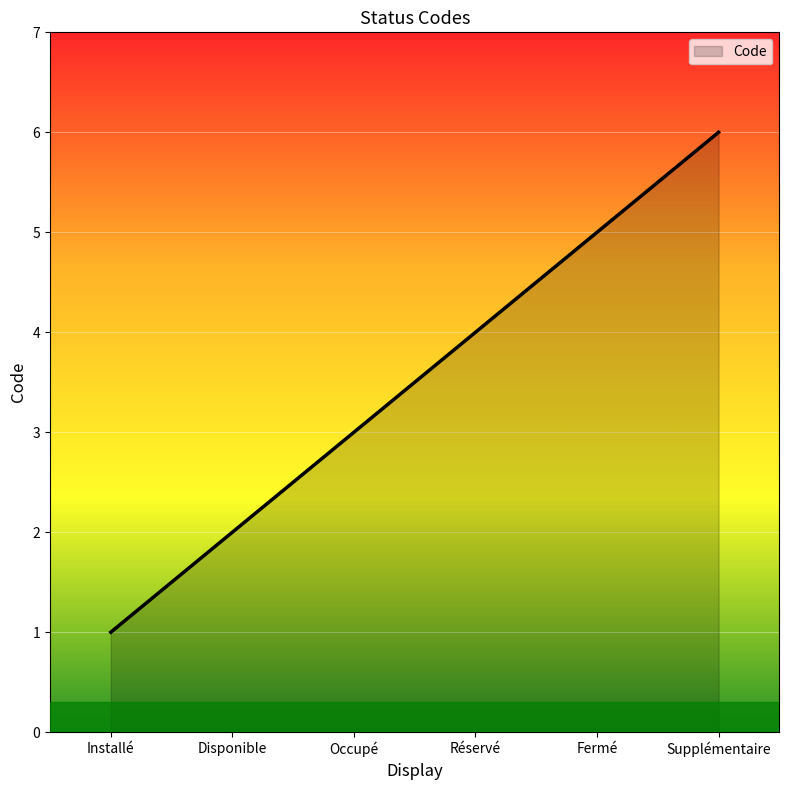

Does the chart display data point markers on the line(s)?

No